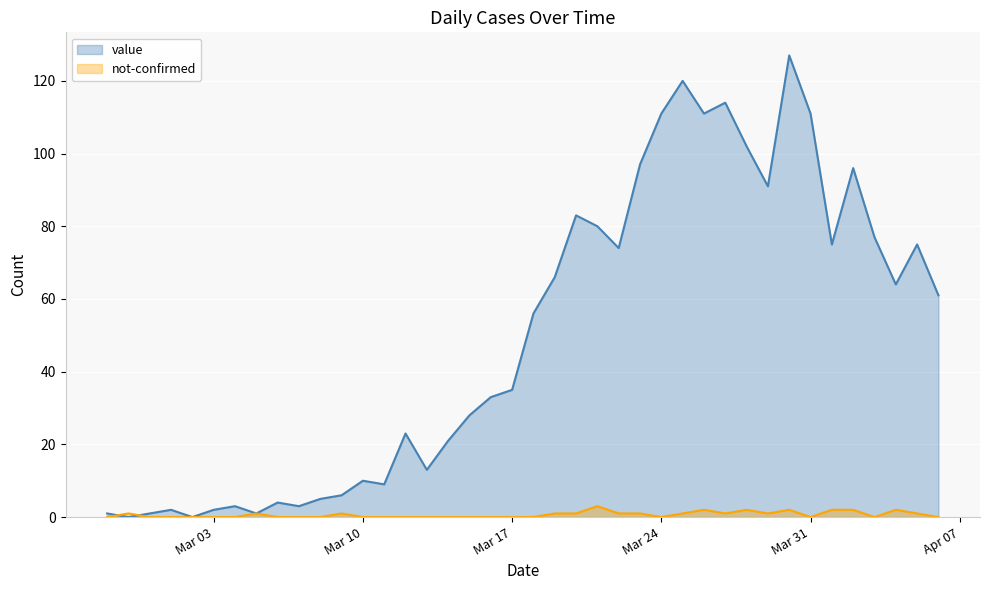

Which series has the widest spread of values?

value